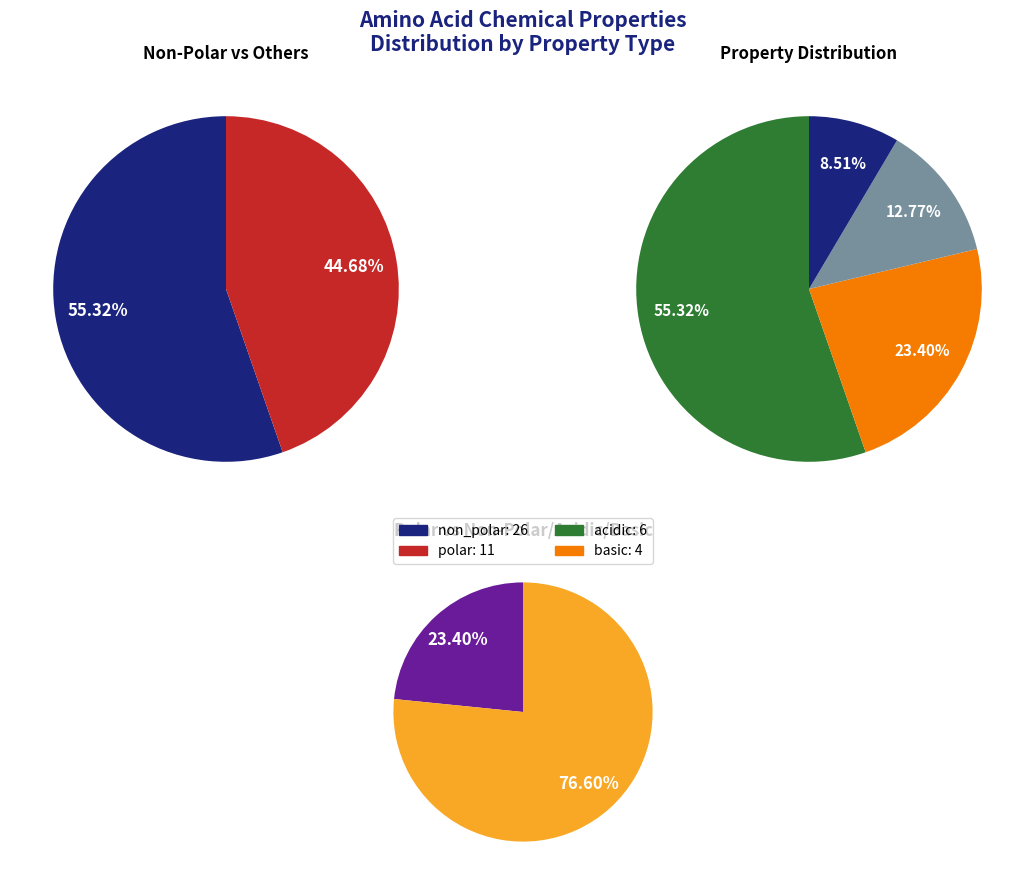

To the nearest percent, what is the combined percentage of acidic and polar?

36%